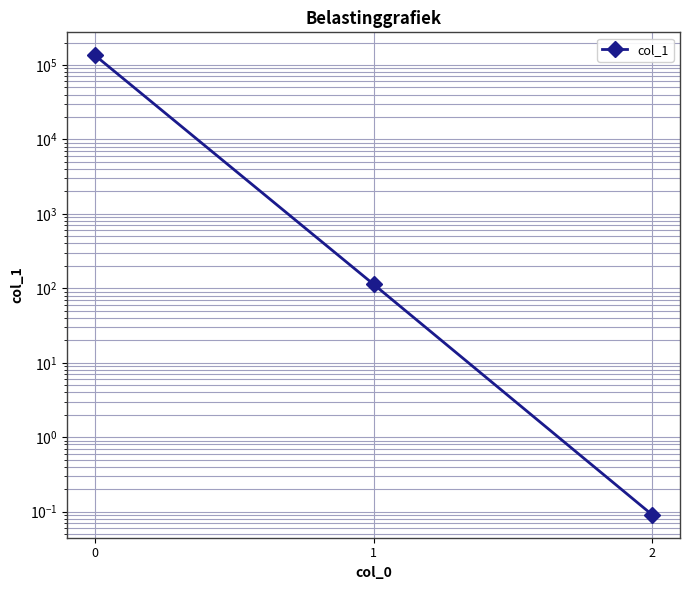

Rank the categories by value from lowest to highest.

2, 1, 0